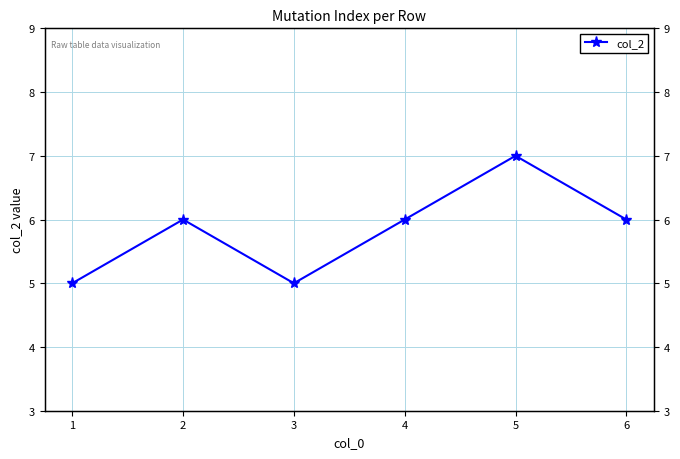

Reading left to right, extract all data points from this chart.

1=5	2=6	3=5	4=6	5=7	6=6